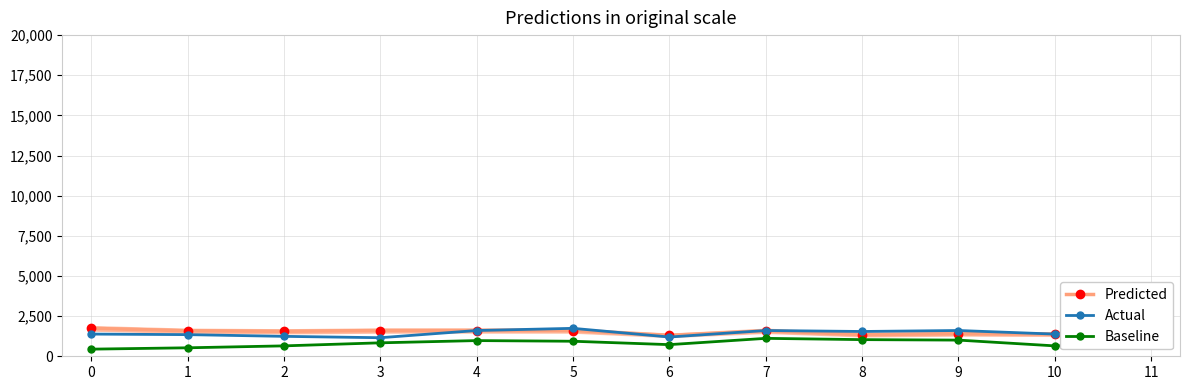

How many lines are shown in the chart?

3